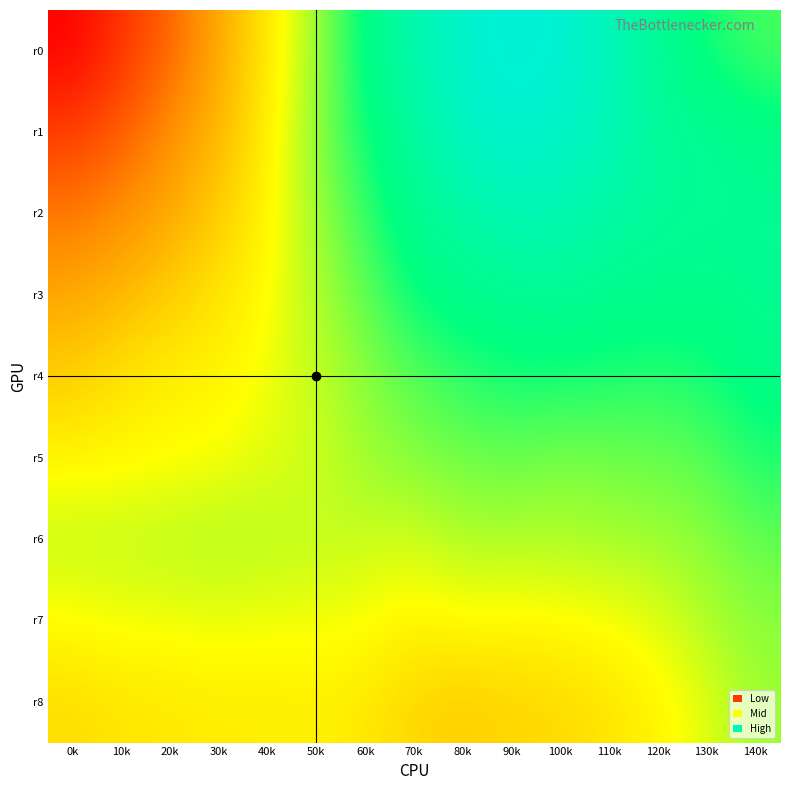

Which series has the largest total across all categories?

r1